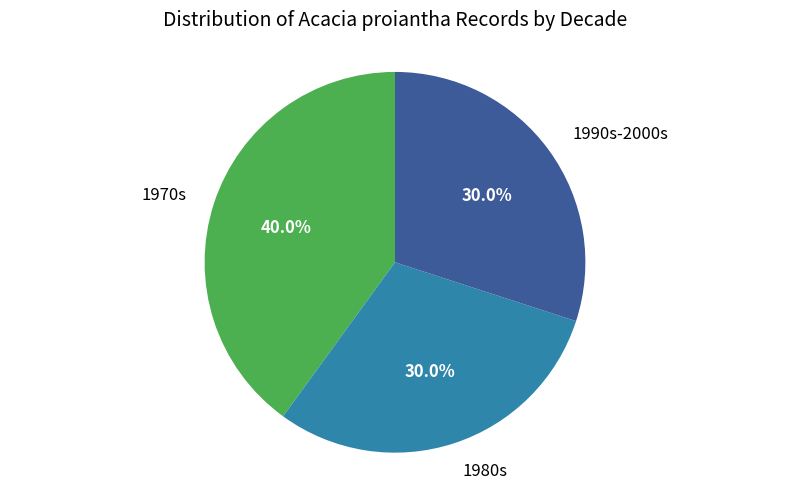

Count the number of slices in the pie.

3